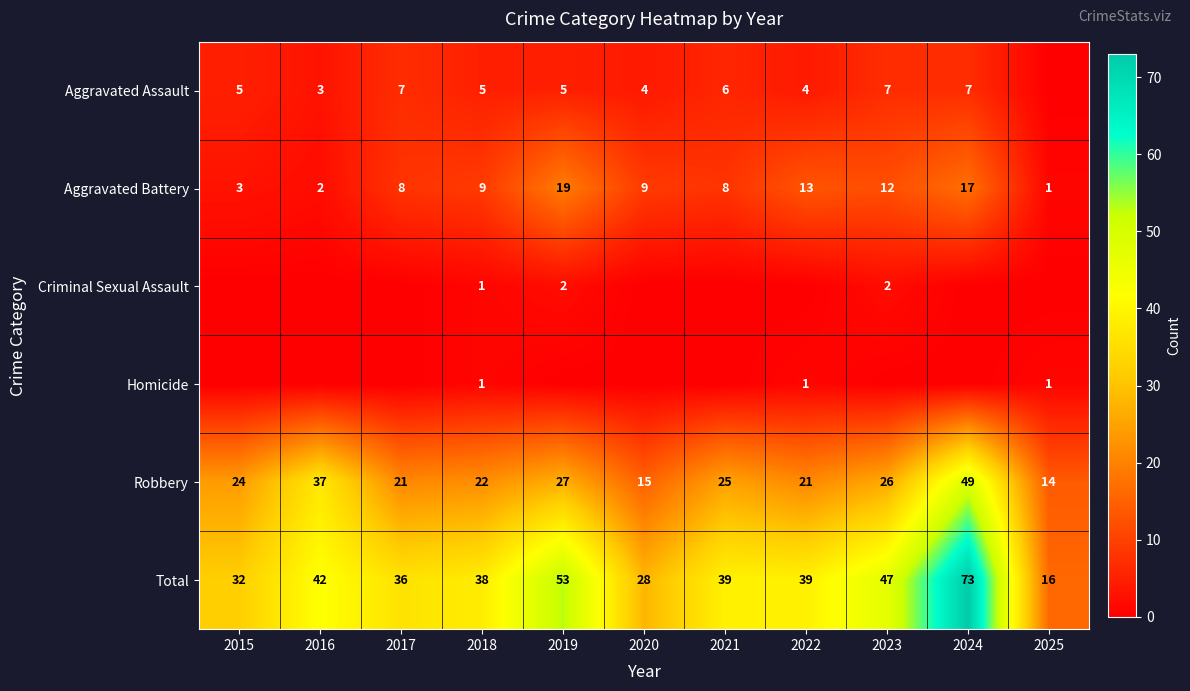

True or false: Aggravated Assault has a value of 5 at 2018.

True